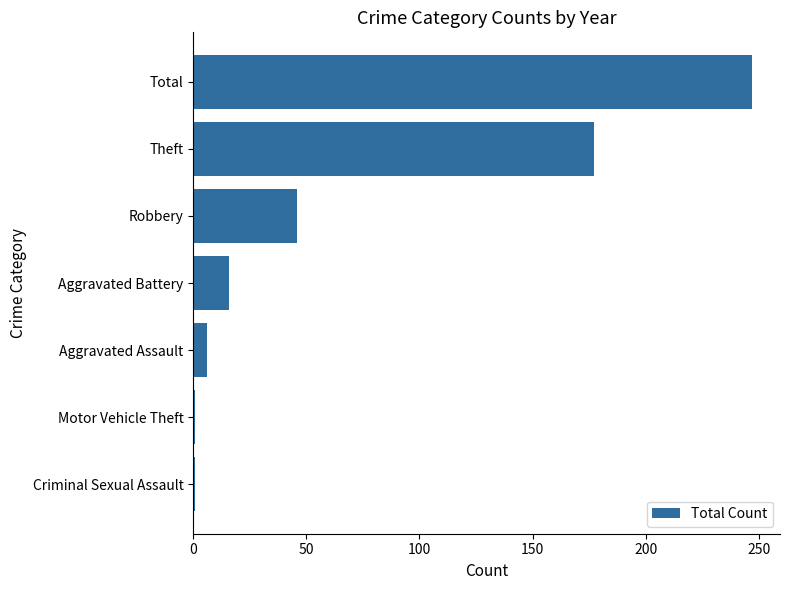

What is the difference between the maximum and minimum values?

246